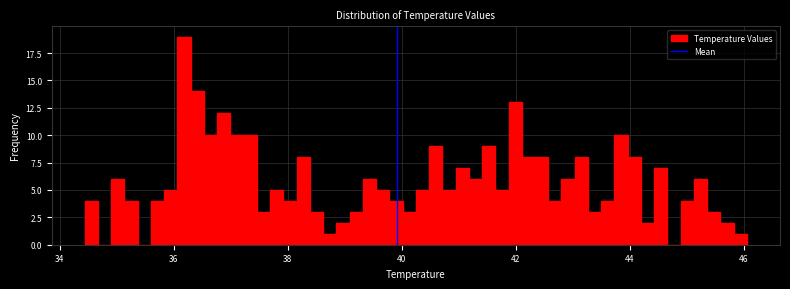

Read against the x-axis, roughly where is the centre of the tallest bar?

36.2